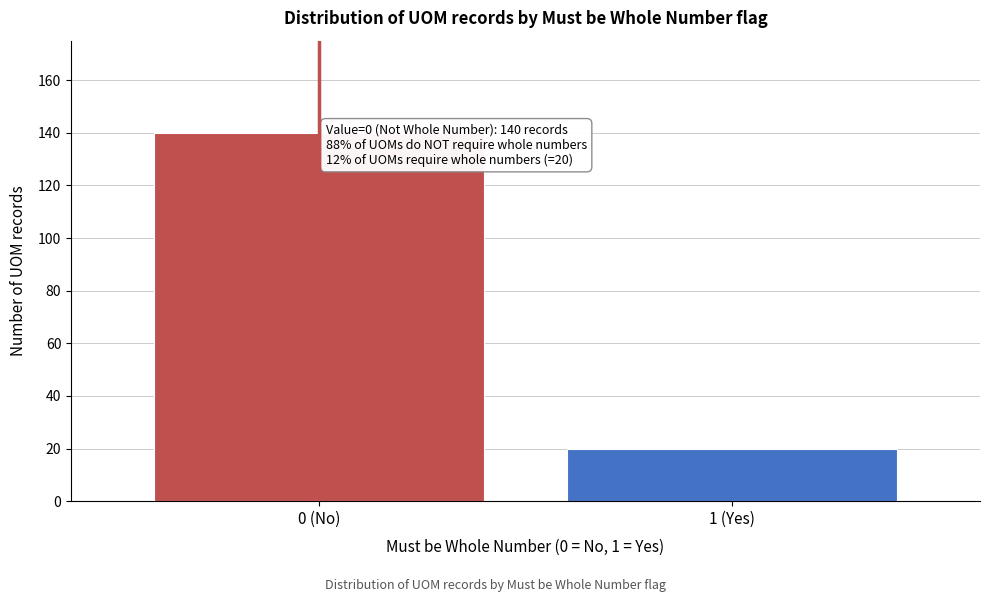

Reading left to right, extract all data points from this chart.

0 (No)=140	1 (Yes)=20